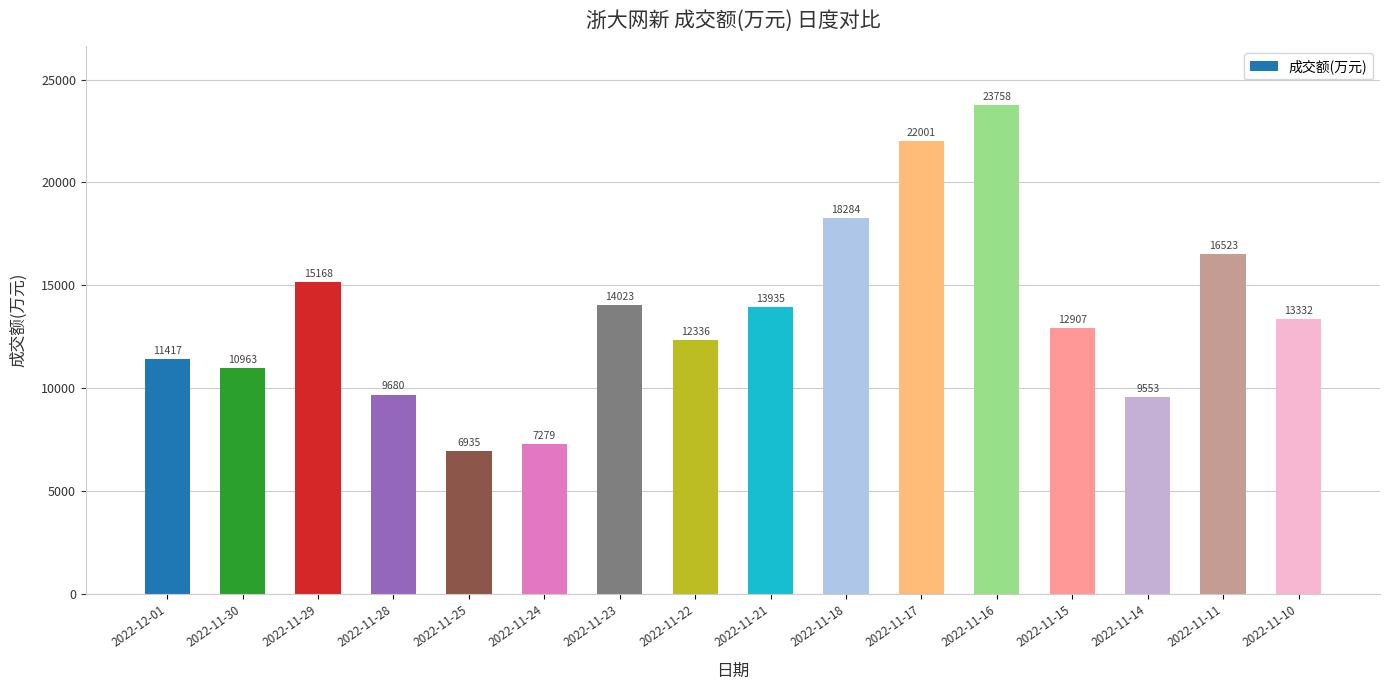

At which label does the data first exceed 13332?

2022-11-29